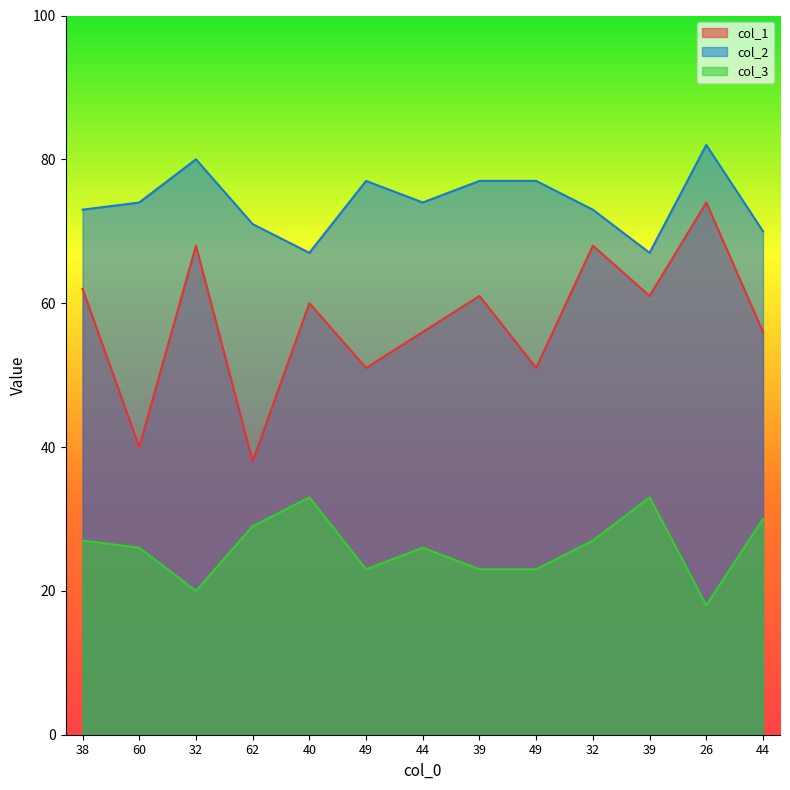

The col_3 series shows 52 at 62. True or false?

False